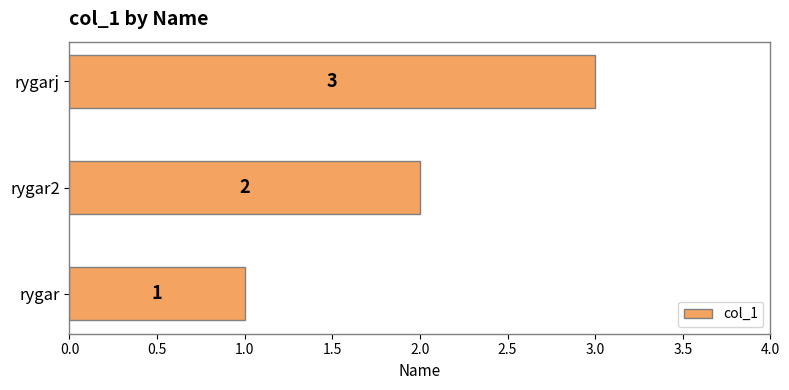

Which has a higher value, rygar2 or rygarj?

rygarj